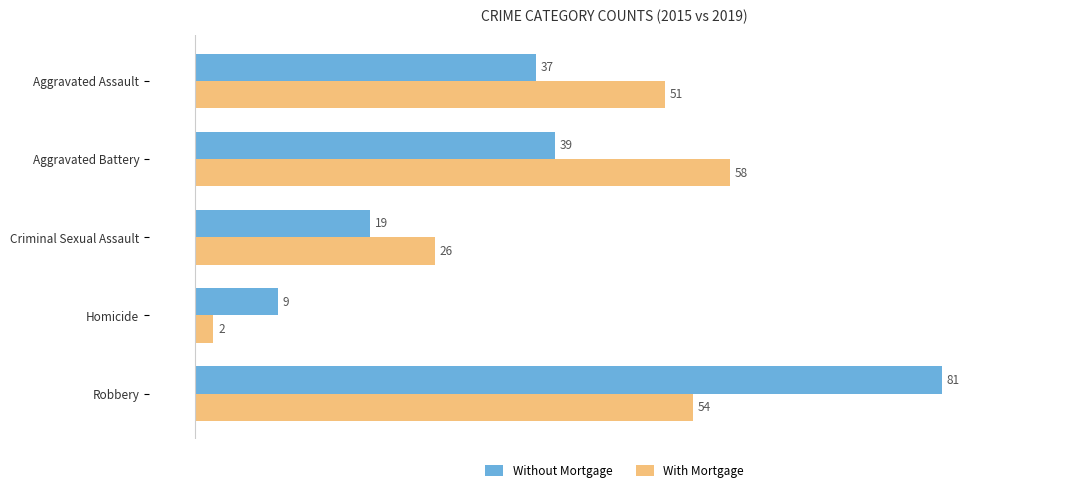

The value of Without Mortgage at Aggravated Battery is 67. True or false?

False